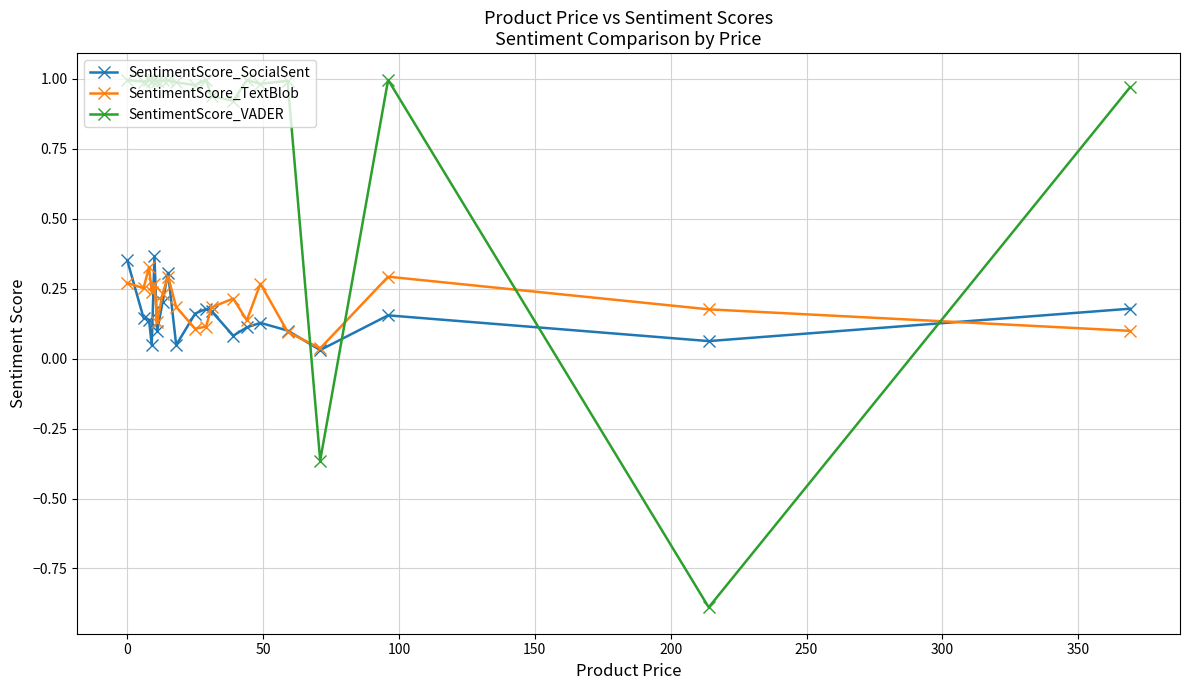

How many times do SentimentScore_VADER and SentimentScore_SocialSent cross each other?

4